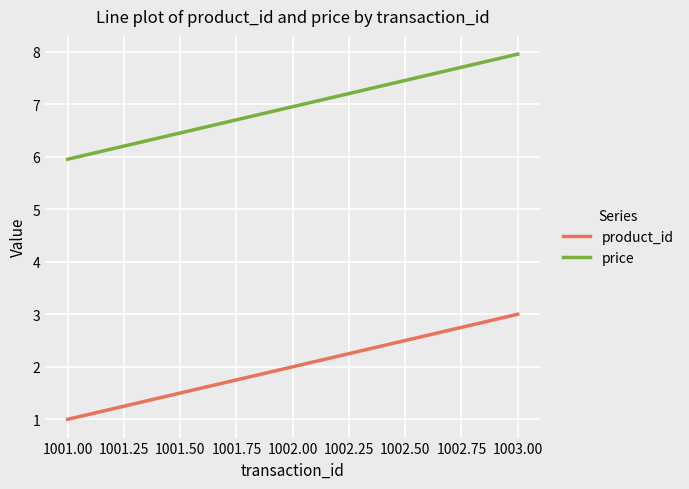

What is the difference between the product_id values at 1003.00 and 1002.00?

1.0